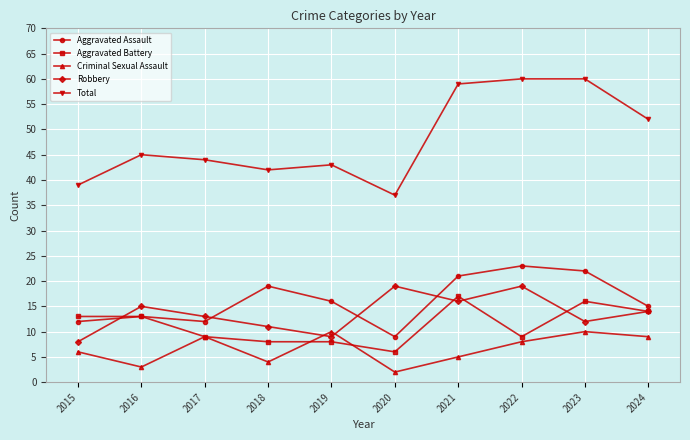

True or false: Total and Aggravated Battery cross at least once.

False